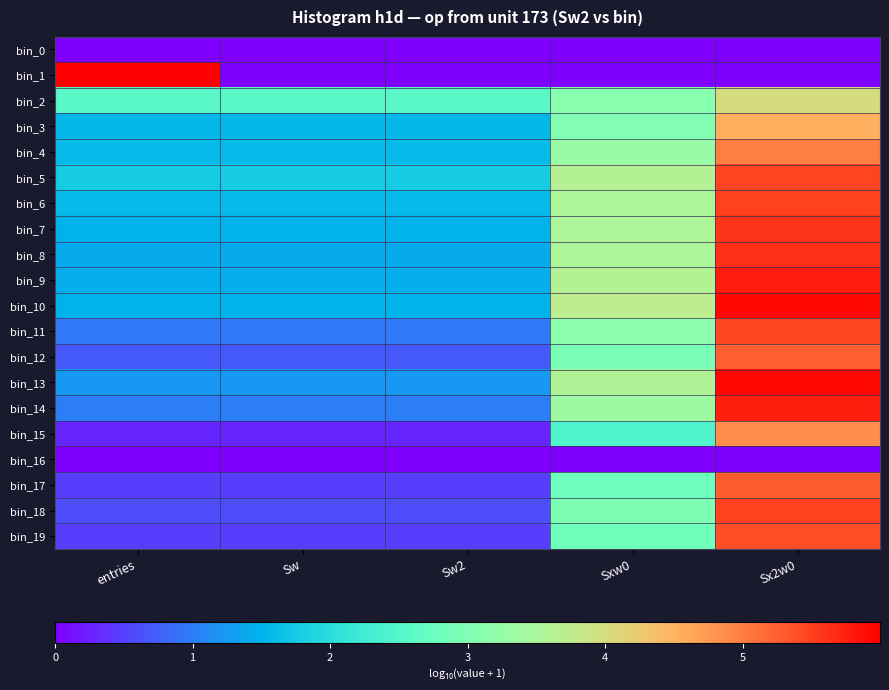

At which category does the chart reach its minimum across all series?

entries